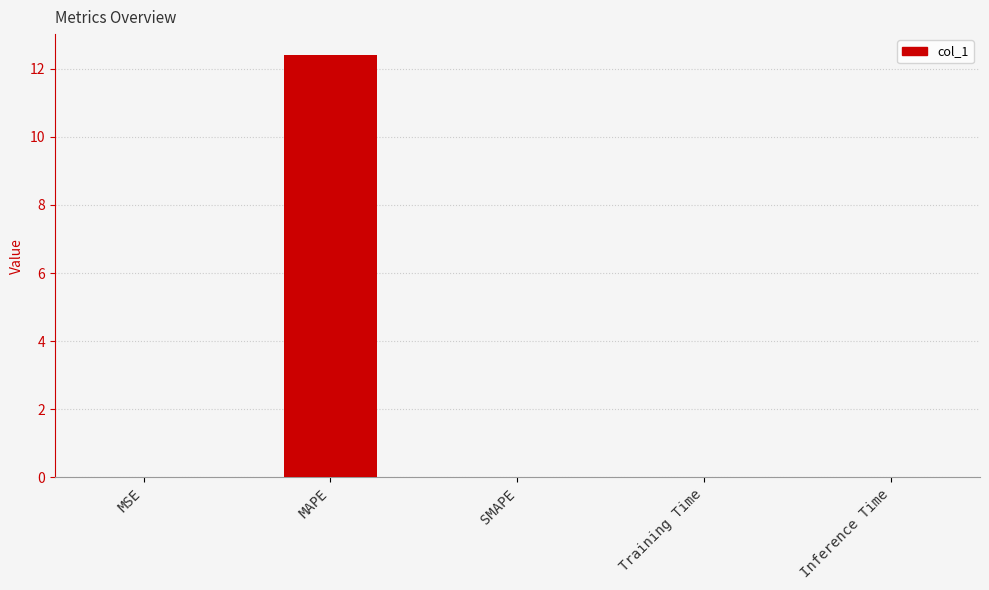

Read the value at MAPE.

12.4